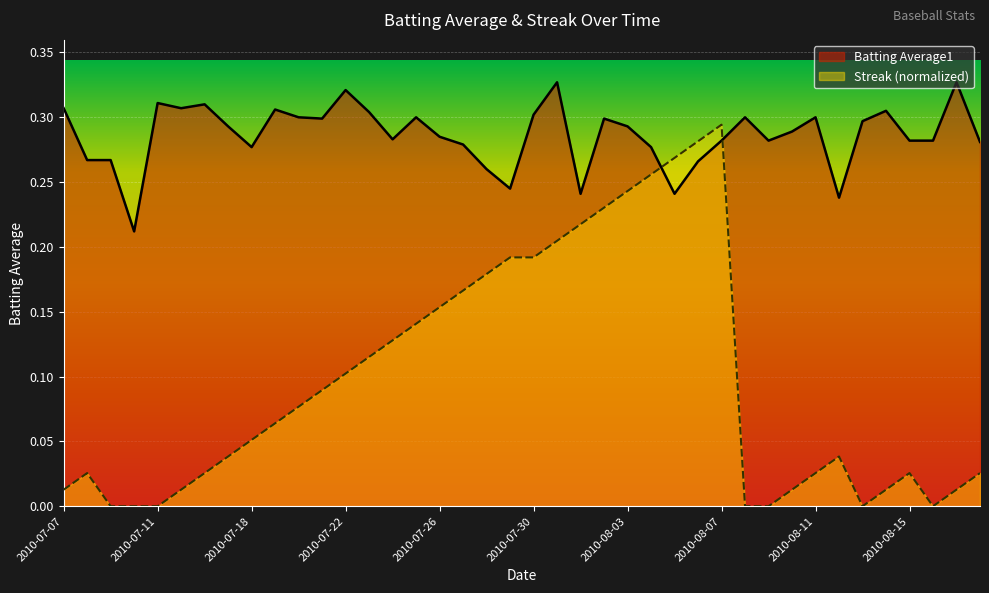

What position from the left is 2010-08-08?

30